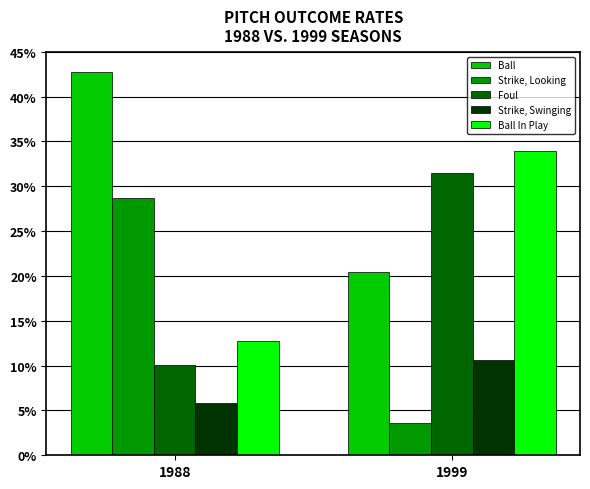

Are the bars grouped side by side (vs. stacked)?

Yes